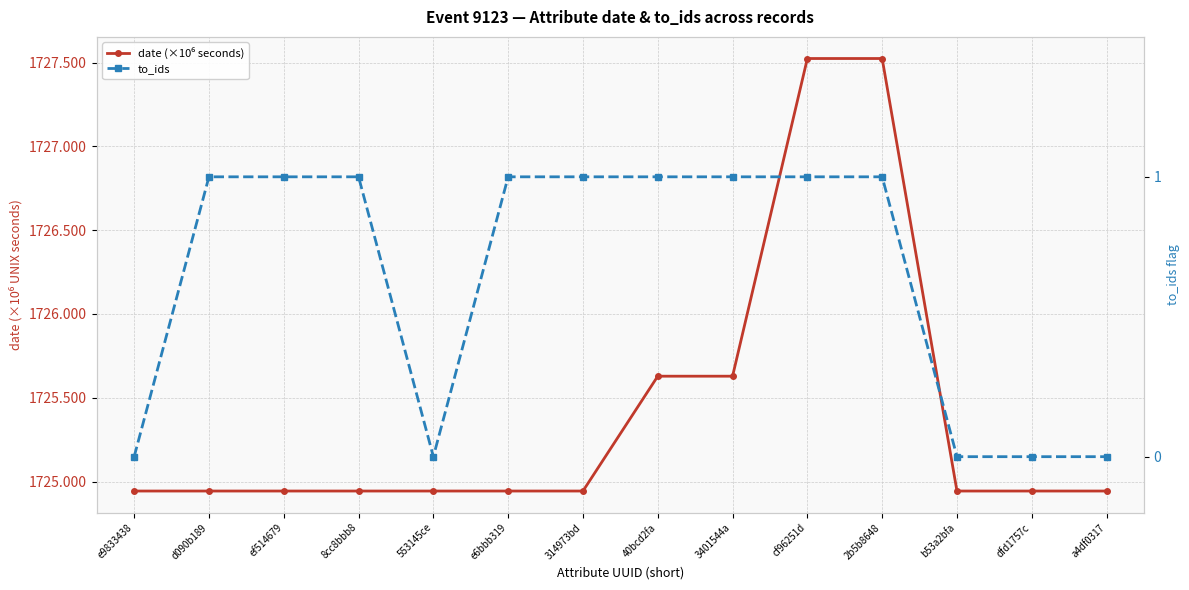

Is the value of to_ids at d090b189 greater than the value of date (×10⁶ seconds) at cf96251d?

No